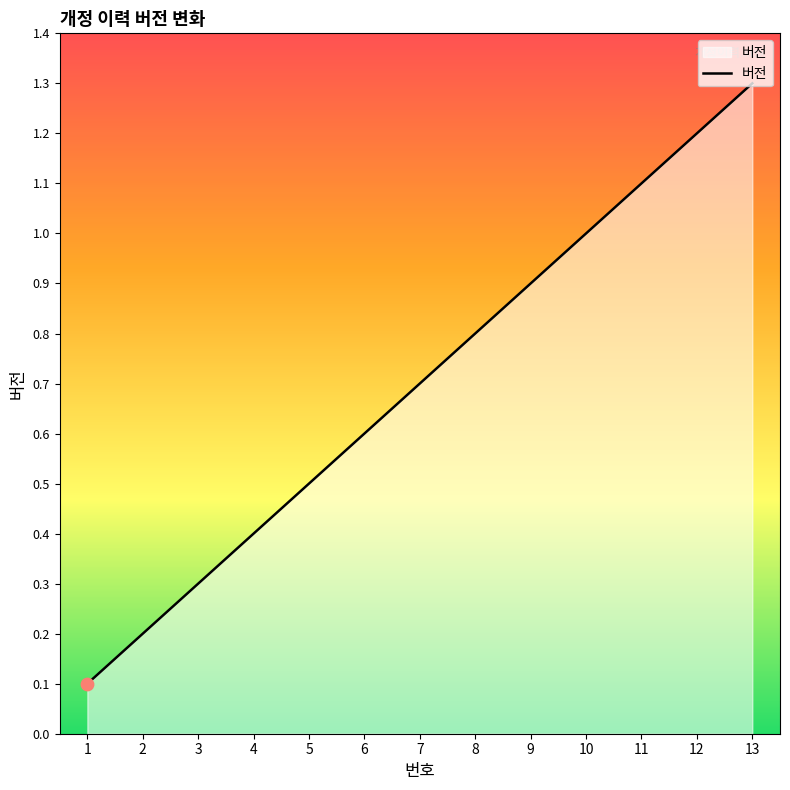

What is the change in value from 4 to 7?

+0.3